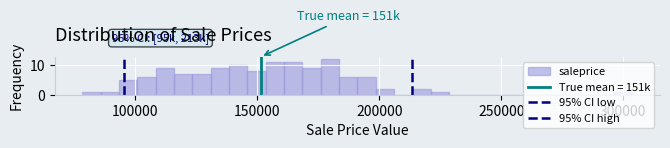

Around what value on the x-axis is the tallest bar? Give the approximate position of its centre, as read against the axis.

180000